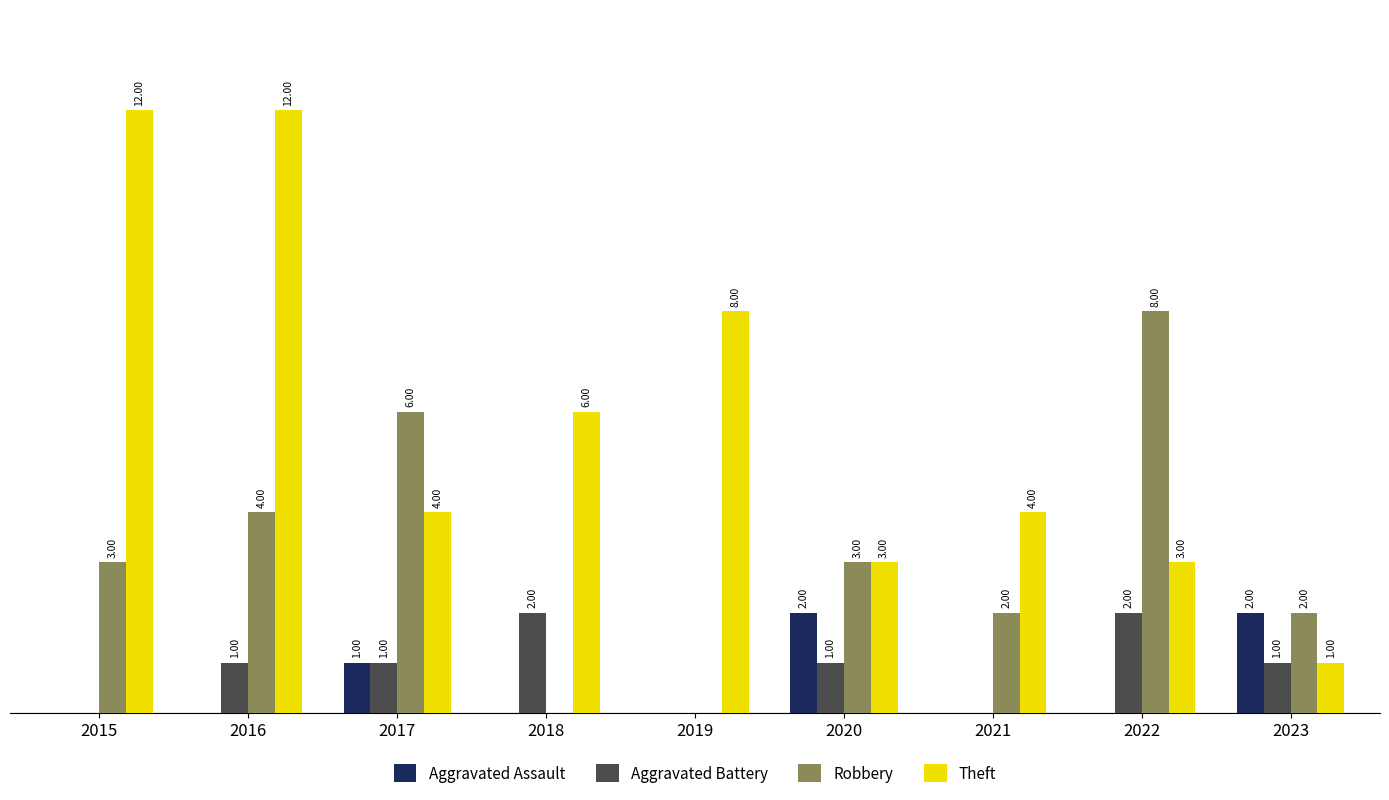

Is the value of Theft at 2018 greater than the value of Aggravated Assault at 2021?

Yes